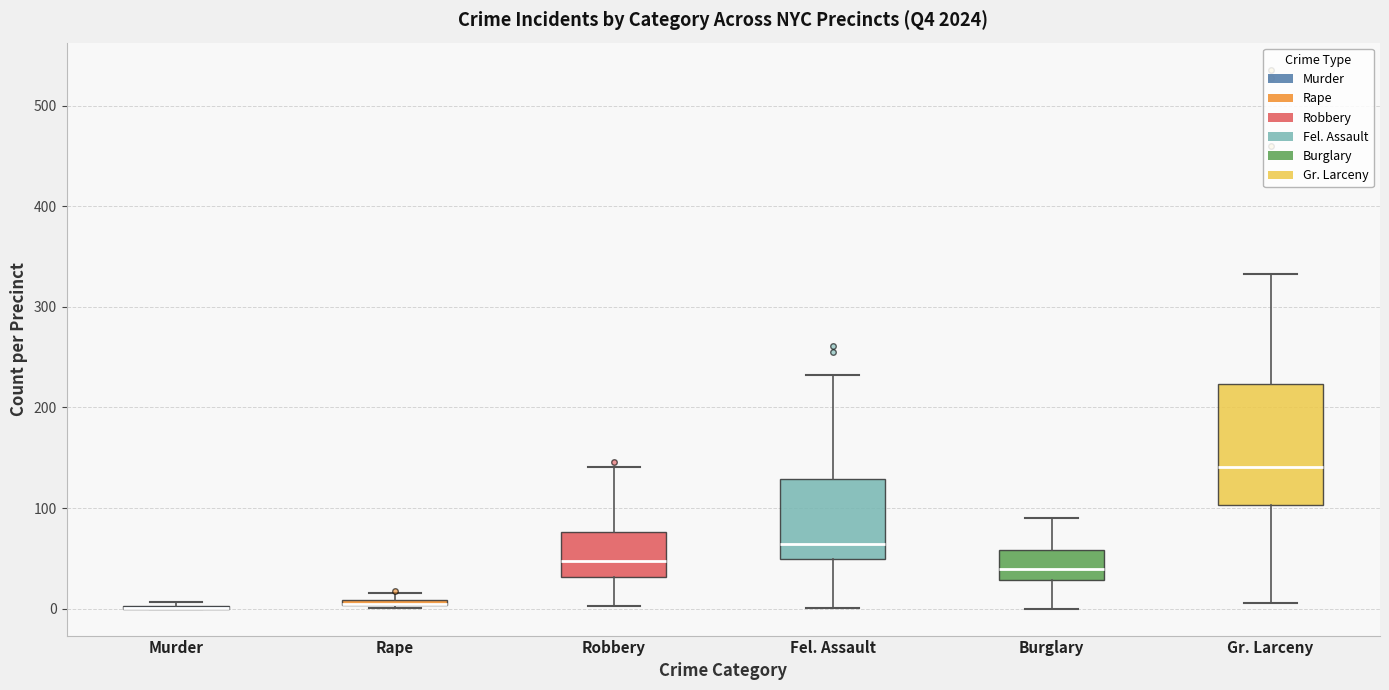

Which box is the tallest, from its lower edge to its upper edge?

Gr. Larceny